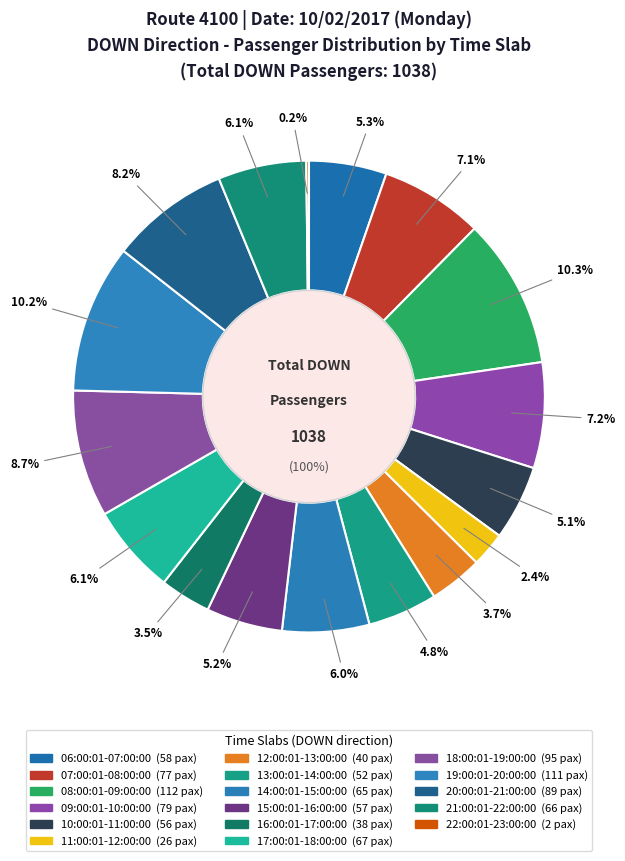

To the nearest percent, what portion does 12:00:01-13:00:00 represent?

4%